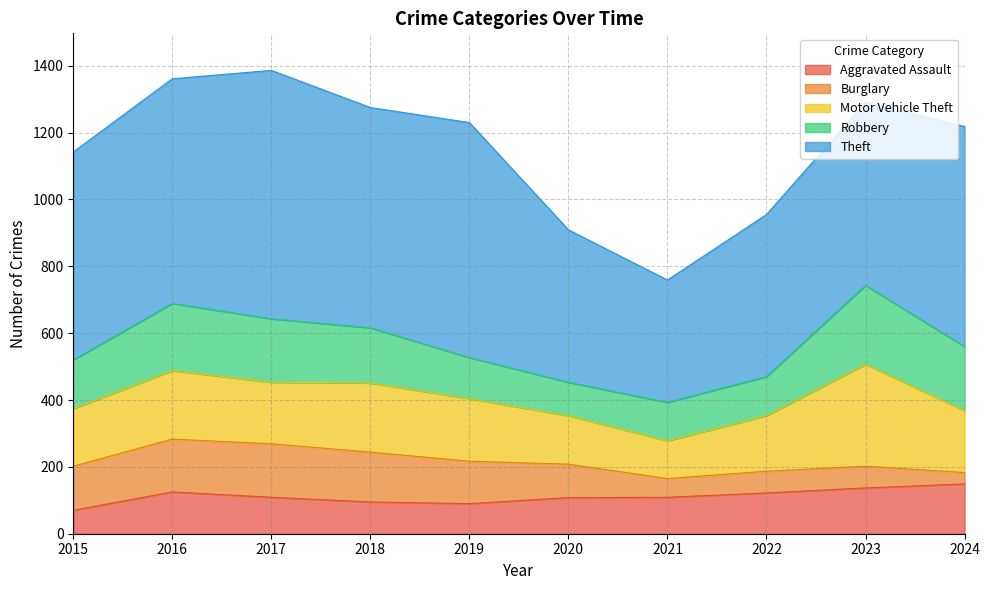

What is the value of the Robbery point at the 9th from the left?

236